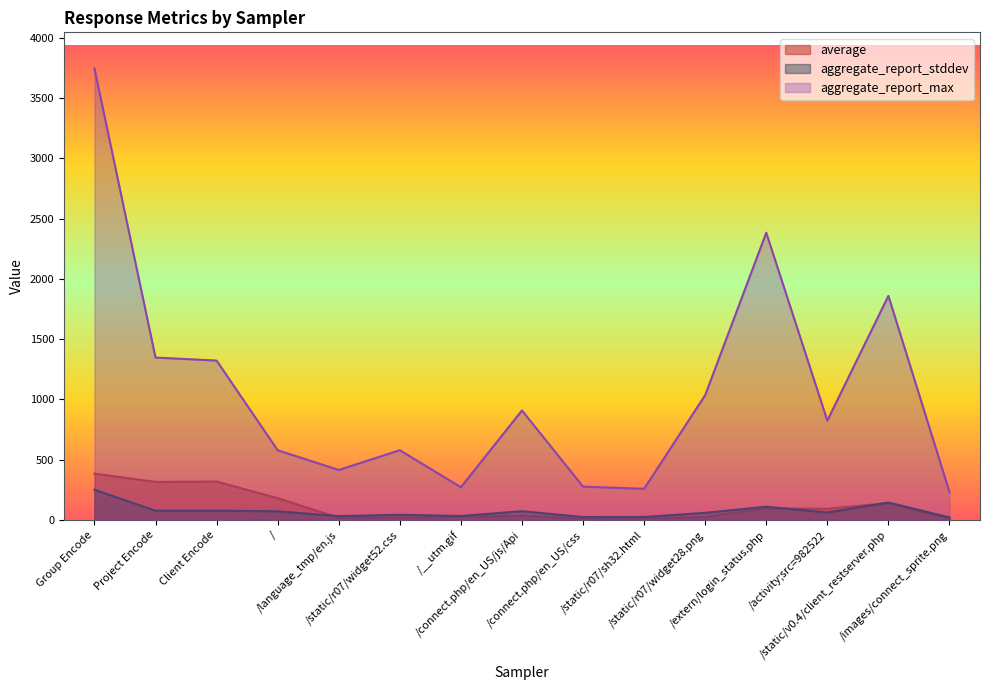

What is the maximum value shown in the chart?

3747.0